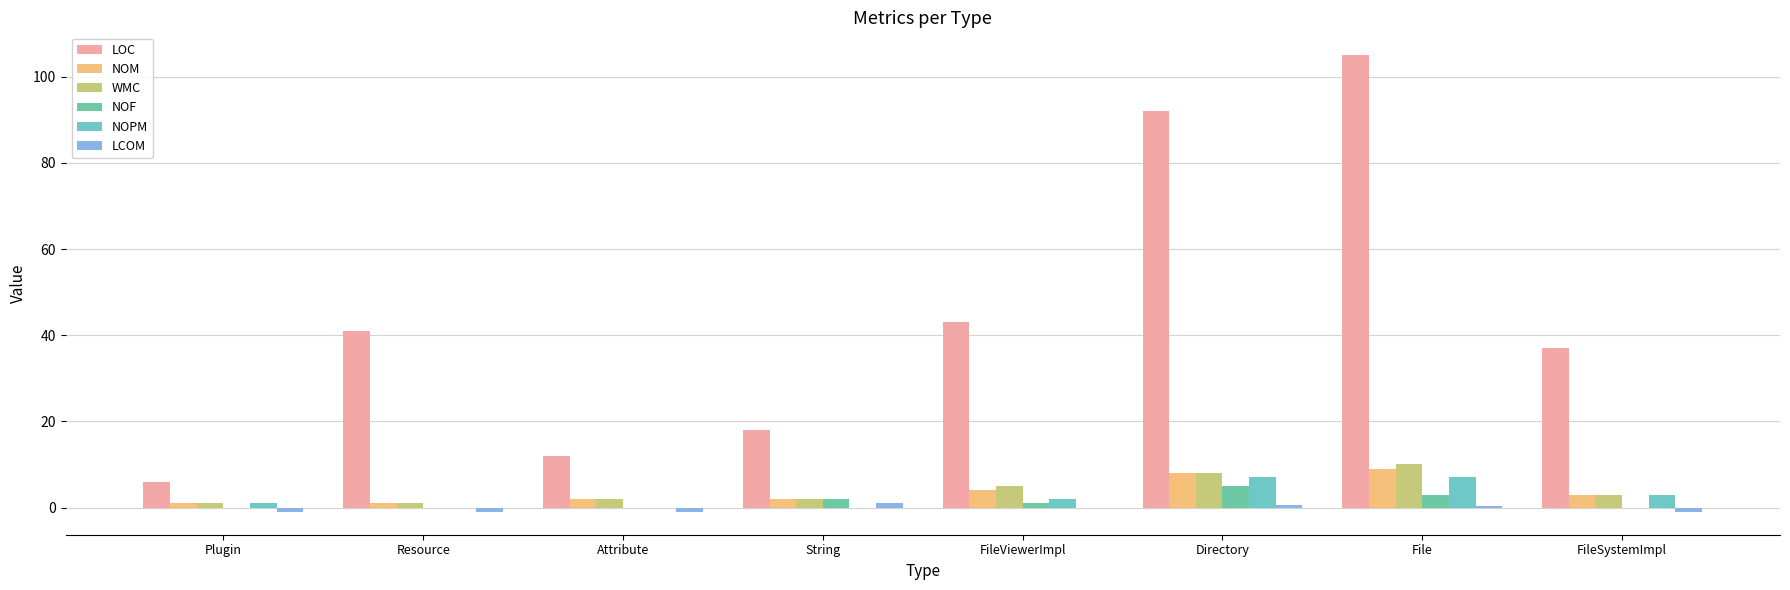

What position from the left is File?

7